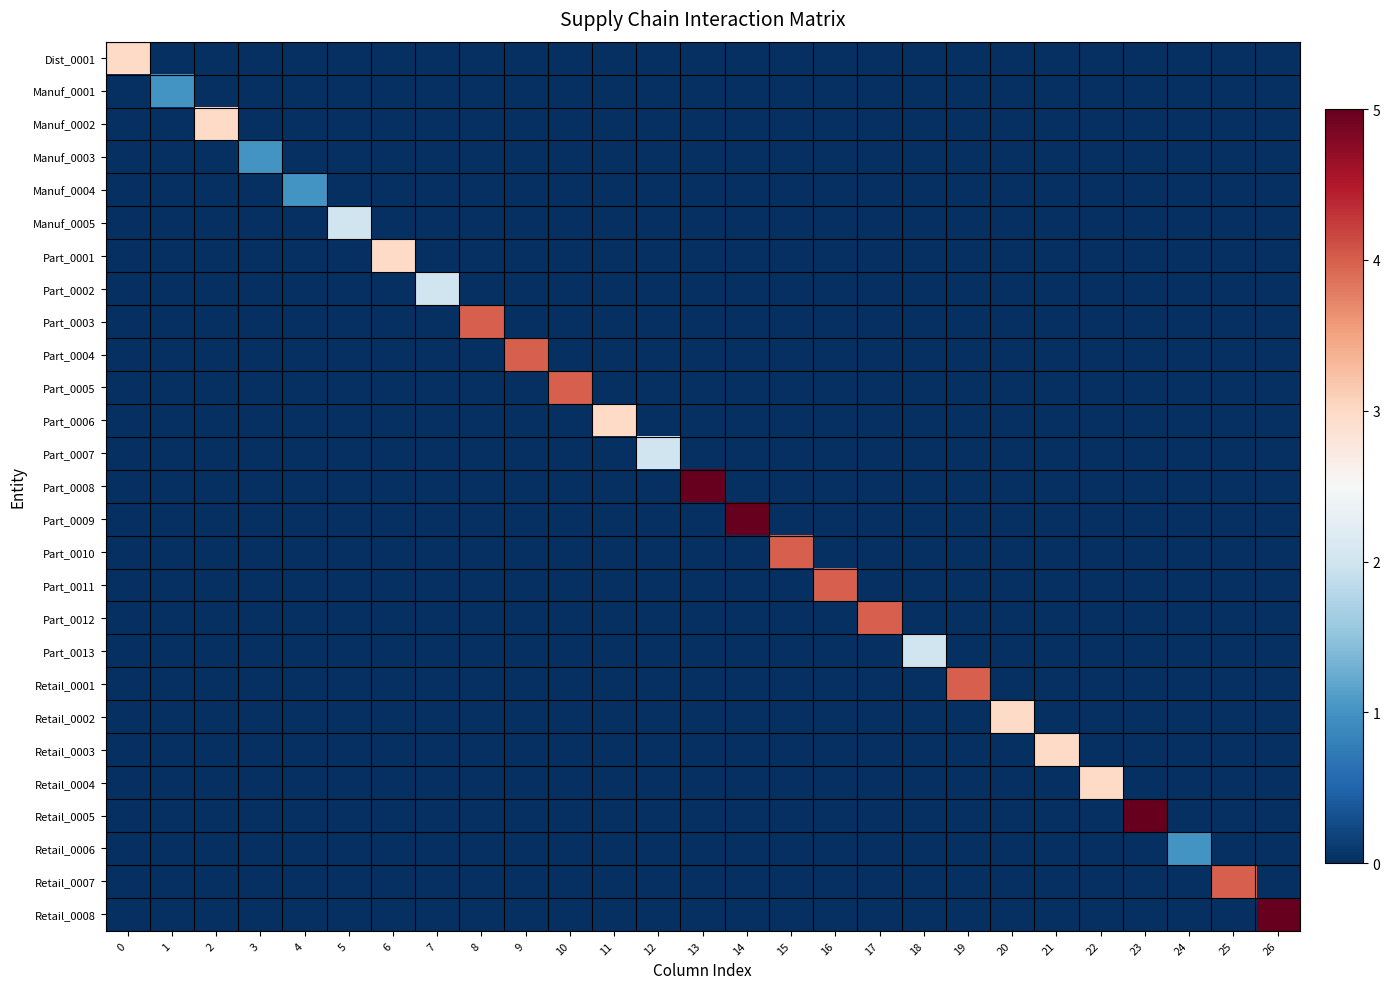

Reading left to right, what are all the values shown in this chart?

Dist_0001: 0=3	1=0	2=0	3=0	4=0	5=0	6=0	7=0	8=0	9=0	10=0	11=0	12=0	13=0	14=0	15=0	16=0	17=0	18=0	19=0	20=0	21=0	22=0	23=0	24=0	25=0	26=0
Manuf_0001: 0=0	1=1	2=0	3=0	4=0	5=0	6=0	7=0	8=0	9=0	10=0	11=0	12=0	13=0	14=0	15=0	16=0	17=0	18=0	19=0	20=0	21=0	22=0	23=0	24=0	25=0	26=0
Manuf_0002: 0=0	1=0	2=3	3=0	4=0	5=0	6=0	7=0	8=0	9=0	10=0	11=0	12=0	13=0	14=0	15=0	16=0	17=0	18=0	19=0	20=0	21=0	22=0	23=0	24=0	25=0	26=0
Manuf_0003: 0=0	1=0	2=0	3=1	4=0	5=0	6=0	7=0	8=0	9=0	10=0	11=0	12=0	13=0	14=0	15=0	16=0	17=0	18=0	19=0	20=0	21=0	22=0	23=0	24=0	25=0	26=0
Manuf_0004: 0=0	1=0	2=0	3=0	4=1	5=0	6=0	7=0	8=0	9=0	10=0	11=0	12=0	13=0	14=0	15=0	16=0	17=0	18=0	19=0	20=0	21=0	22=0	23=0	24=0	25=0	26=0
Manuf_0005: 0=0	1=0	2=0	3=0	4=0	5=2	6=0	7=0	8=0	9=0	10=0	11=0	12=0	13=0	14=0	15=0	16=0	17=0	18=0	19=0	20=0	21=0	22=0	23=0	24=0	25=0	26=0
Part_0001: 0=0	1=0	2=0	3=0	4=0	5=0	6=3	7=0	8=0	9=0	10=0	11=0	12=0	13=0	14=0	15=0	16=0	17=0	18=0	19=0	20=0	21=0	22=0	23=0	24=0	25=0	26=0
Part_0002: 0=0	1=0	2=0	3=0	4=0	5=0	6=0	7=2	8=0	9=0	10=0	11=0	12=0	13=0	14=0	15=0	16=0	17=0	18=0	19=0	20=0	21=0	22=0	23=0	24=0	25=0	26=0
Part_0003: 0=0	1=0	2=0	3=0	4=0	5=0	6=0	7=0	8=4	9=0	10=0	11=0	12=0	13=0	14=0	15=0	16=0	17=0	18=0	19=0	20=0	21=0	22=0	23=0	24=0	25=0	26=0
Part_0004: 0=0	1=0	2=0	3=0	4=0	5=0	6=0	7=0	8=0	9=4	10=0	11=0	12=0	13=0	14=0	15=0	16=0	17=0	18=0	19=0	20=0	21=0	22=0	23=0	24=0	25=0	26=0
Part_0005: 0=0	1=0	2=0	3=0	4=0	5=0	6=0	7=0	8=0	9=0	10=4	11=0	12=0	13=0	14=0	15=0	16=0	17=0	18=0	19=0	20=0	21=0	22=0	23=0	24=0	25=0	26=0
Part_0006: 0=0	1=0	2=0	3=0	4=0	5=0	6=0	7=0	8=0	9=0	10=0	11=3	12=0	13=0	14=0	15=0	16=0	17=0	18=0	19=0	20=0	21=0	22=0	23=0	24=0	25=0	26=0
Part_0007: 0=0	1=0	2=0	3=0	4=0	5=0	6=0	7=0	8=0	9=0	10=0	11=0	12=2	13=0	14=0	15=0	16=0	17=0	18=0	19=0	20=0	21=0	22=0	23=0	24=0	25=0	26=0
Part_0008: 0=0	1=0	2=0	3=0	4=0	5=0	6=0	7=0	8=0	9=0	10=0	11=0	12=0	13=5	14=0	15=0	16=0	17=0	18=0	19=0	20=0	21=0	22=0	23=0	24=0	25=0	26=0
Part_0009: 0=0	1=0	2=0	3=0	4=0	5=0	6=0	7=0	8=0	9=0	10=0	11=0	12=0	13=0	14=5	15=0	16=0	17=0	18=0	19=0	20=0	21=0	22=0	23=0	24=0	25=0	26=0
Part_0010: 0=0	1=0	2=0	3=0	4=0	5=0	6=0	7=0	8=0	9=0	10=0	11=0	12=0	13=0	14=0	15=4	16=0	17=0	18=0	19=0	20=0	21=0	22=0	23=0	24=0	25=0	26=0
Part_0011: 0=0	1=0	2=0	3=0	4=0	5=0	6=0	7=0	8=0	9=0	10=0	11=0	12=0	13=0	14=0	15=0	16=4	17=0	18=0	19=0	20=0	21=0	22=0	23=0	24=0	25=0	26=0
Part_0012: 0=0	1=0	2=0	3=0	4=0	5=0	6=0	7=0	8=0	9=0	10=0	11=0	12=0	13=0	14=0	15=0	16=0	17=4	18=0	19=0	20=0	21=0	22=0	23=0	24=0	25=0	26=0
Part_0013: 0=0	1=0	2=0	3=0	4=0	5=0	6=0	7=0	8=0	9=0	10=0	11=0	12=0	13=0	14=0	15=0	16=0	17=0	18=2	19=0	20=0	21=0	22=0	23=0	24=0	25=0	26=0
Retail_0001: 0=0	1=0	2=0	3=0	4=0	5=0	6=0	7=0	8=0	9=0	10=0	11=0	12=0	13=0	14=0	15=0	16=0	17=0	18=0	19=4	20=0	21=0	22=0	23=0	24=0	25=0	26=0
Retail_0002: 0=0	1=0	2=0	3=0	4=0	5=0	6=0	7=0	8=0	9=0	10=0	11=0	12=0	13=0	14=0	15=0	16=0	17=0	18=0	19=0	20=3	21=0	22=0	23=0	24=0	25=0	26=0
Retail_0003: 0=0	1=0	2=0	3=0	4=0	5=0	6=0	7=0	8=0	9=0	10=0	11=0	12=0	13=0	14=0	15=0	16=0	17=0	18=0	19=0	20=0	21=3	22=0	23=0	24=0	25=0	26=0
Retail_0004: 0=0	1=0	2=0	3=0	4=0	5=0	6=0	7=0	8=0	9=0	10=0	11=0	12=0	13=0	14=0	15=0	16=0	17=0	18=0	19=0	20=0	21=0	22=3	23=0	24=0	25=0	26=0
Retail_0005: 0=0	1=0	2=0	3=0	4=0	5=0	6=0	7=0	8=0	9=0	10=0	11=0	12=0	13=0	14=0	15=0	16=0	17=0	18=0	19=0	20=0	21=0	22=0	23=5	24=0	25=0	26=0
Retail_0006: 0=0	1=0	2=0	3=0	4=0	5=0	6=0	7=0	8=0	9=0	10=0	11=0	12=0	13=0	14=0	15=0	16=0	17=0	18=0	19=0	20=0	21=0	22=0	23=0	24=1	25=0	26=0
Retail_0007: 0=0	1=0	2=0	3=0	4=0	5=0	6=0	7=0	8=0	9=0	10=0	11=0	12=0	13=0	14=0	15=0	16=0	17=0	18=0	19=0	20=0	21=0	22=0	23=0	24=0	25=4	26=0
Retail_0008: 0=0	1=0	2=0	3=0	4=0	5=0	6=0	7=0	8=0	9=0	10=0	11=0	12=0	13=0	14=0	15=0	16=0	17=0	18=0	19=0	20=0	21=0	22=0	23=0	24=0	25=0	26=5